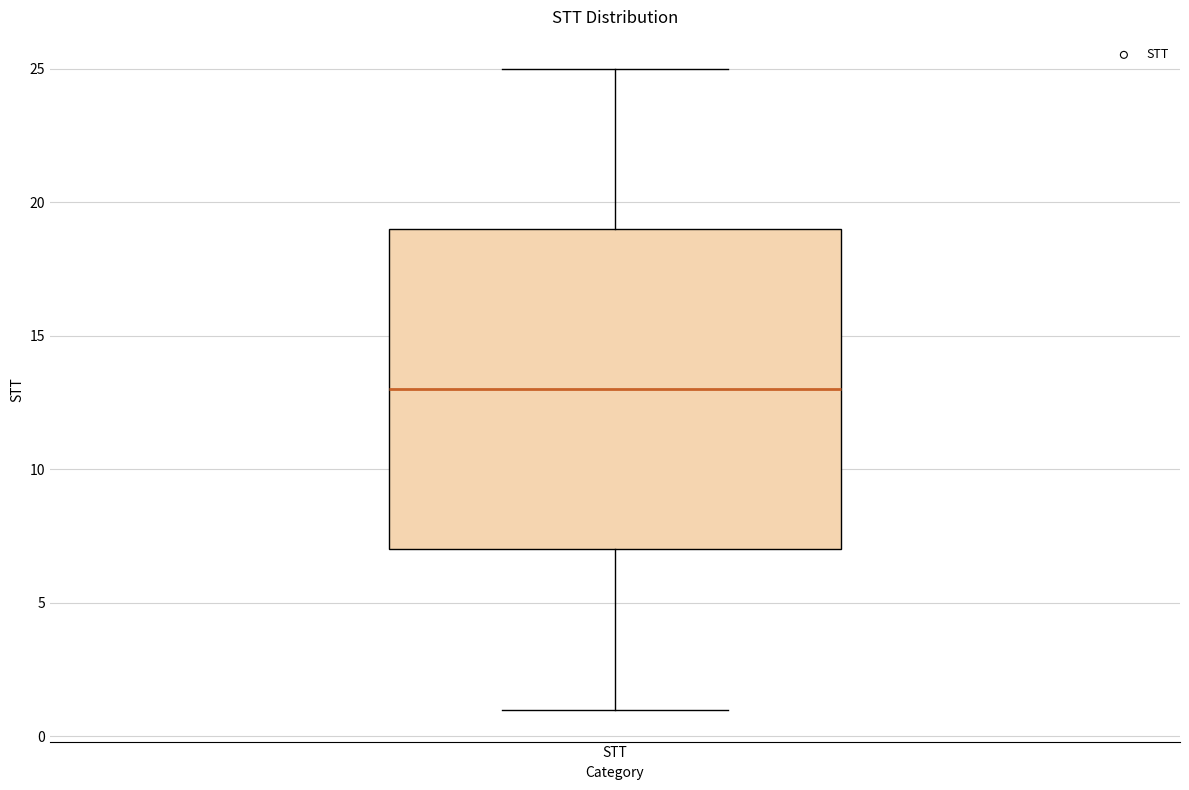

Read this box plot against the y-axis: the position of the median line, the range covered by the box, and the ends of both whiskers. The values are not printed on the chart, so give them approximately, as read against the axis.

median 13, box 7 to 19, whiskers 1 to 25